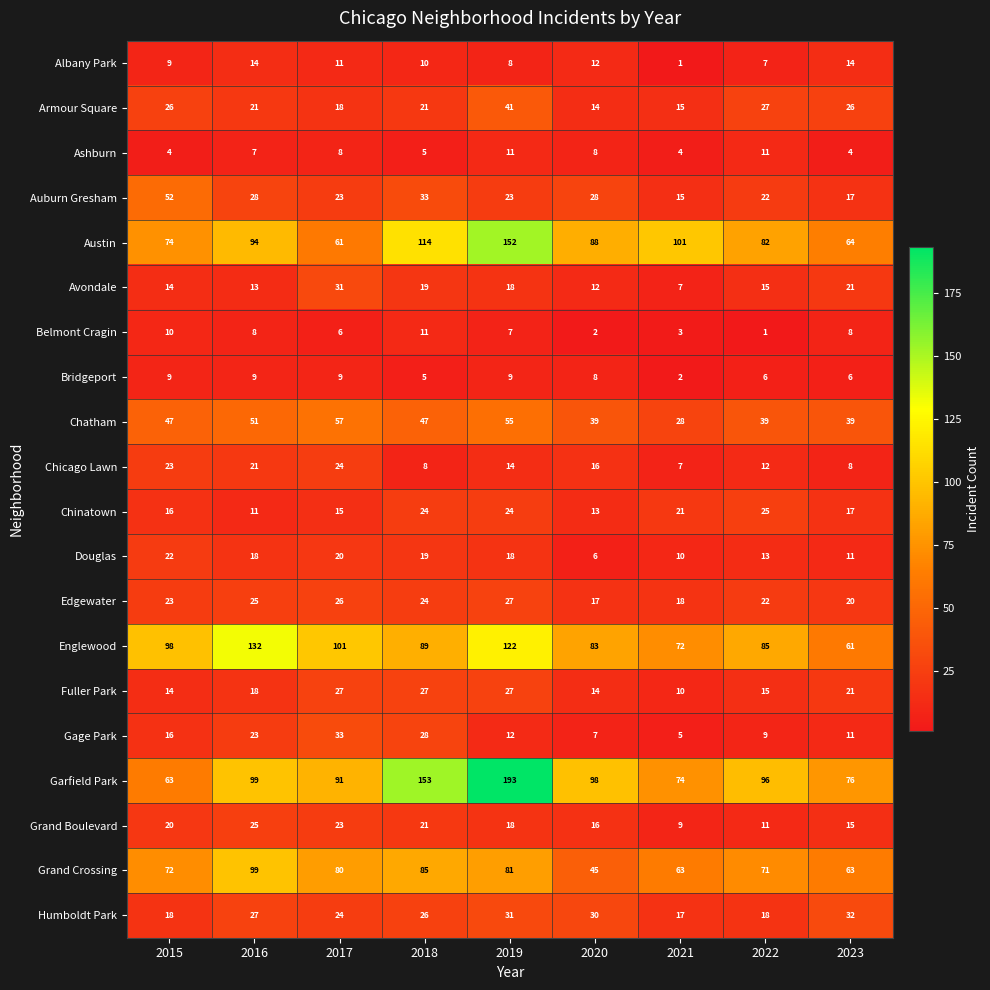

Which series changed the most between 2018 and 2023?

Garfield Park